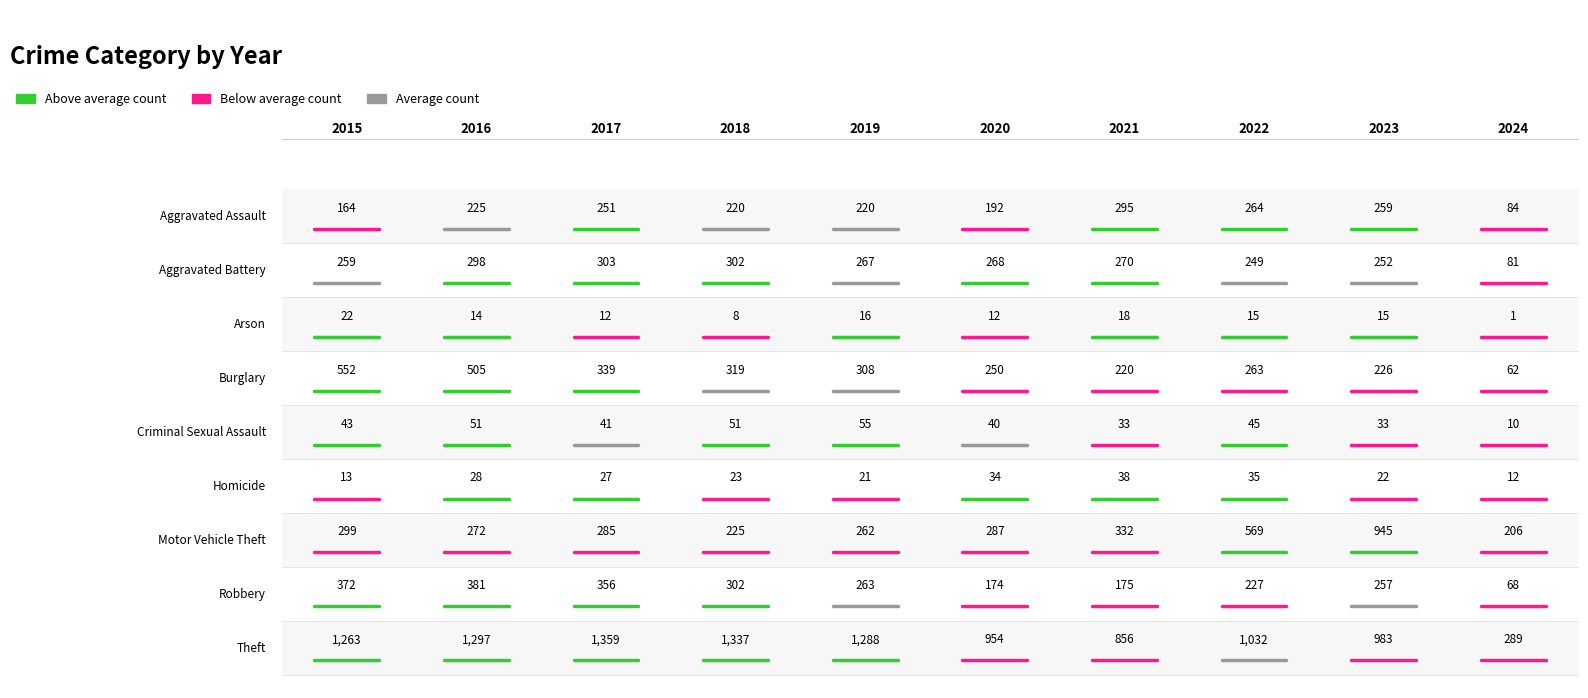

What is the difference between the Arson values at 2022 and 2021?

3